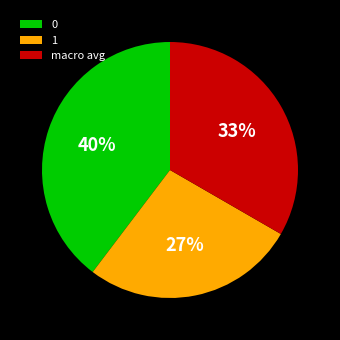

Which has a higher value, macro avg or 1?

macro avg